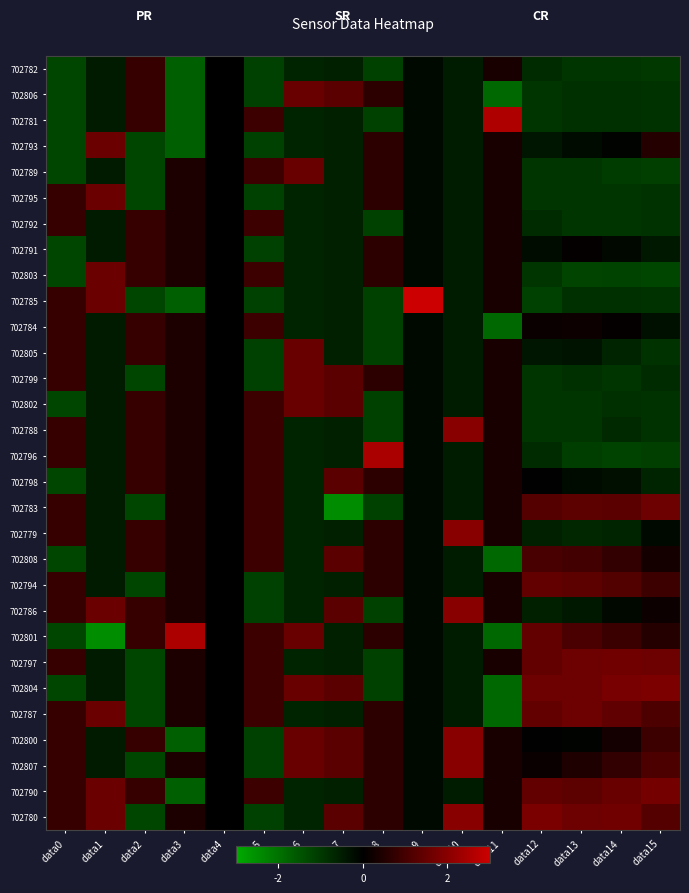

How many series are shown in this chart?

30